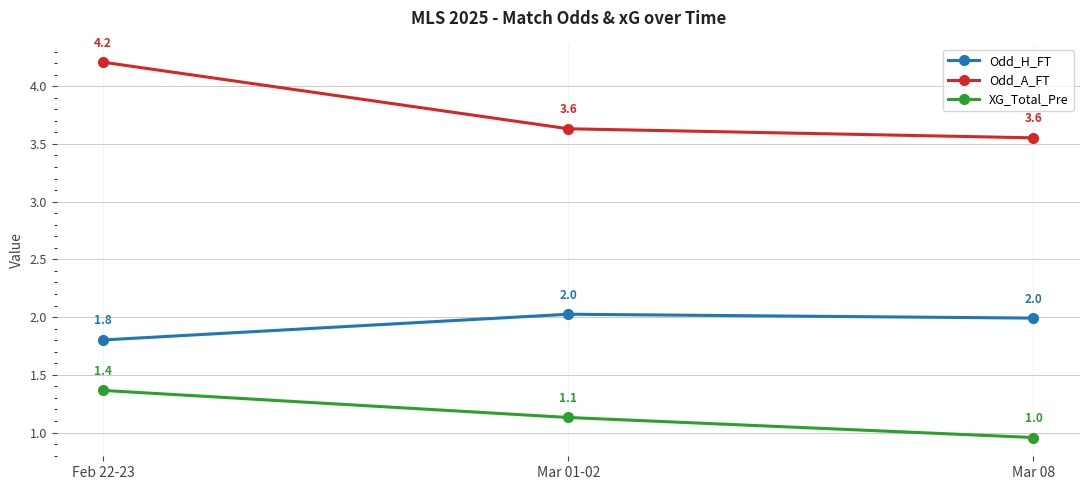

What is the label of the 1st point from the left?

Feb 22-23